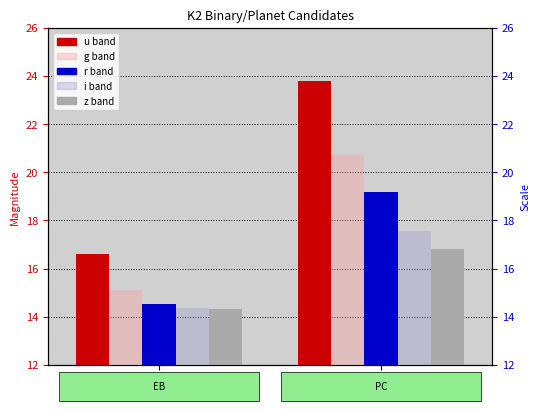

Between EB and PC, which series saw the biggest shift?

u